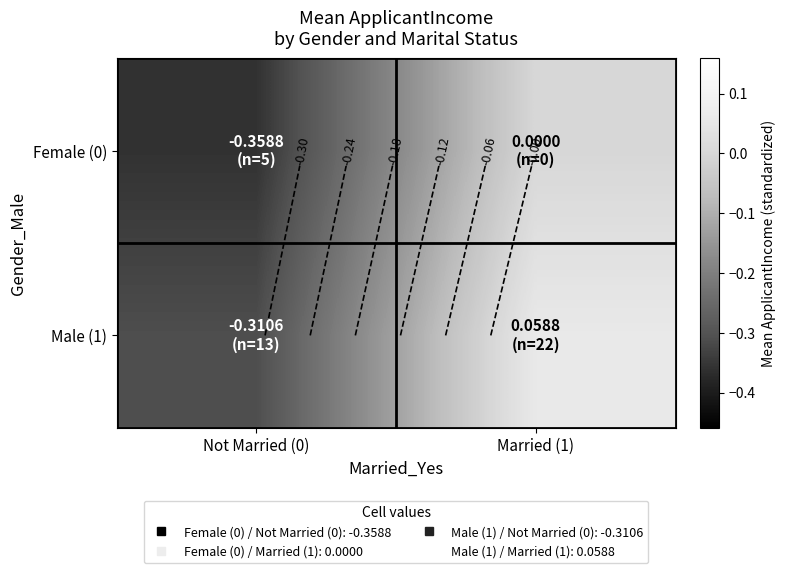

The value of Female (0) at Not Married (0) is -0.1. True or false?

False